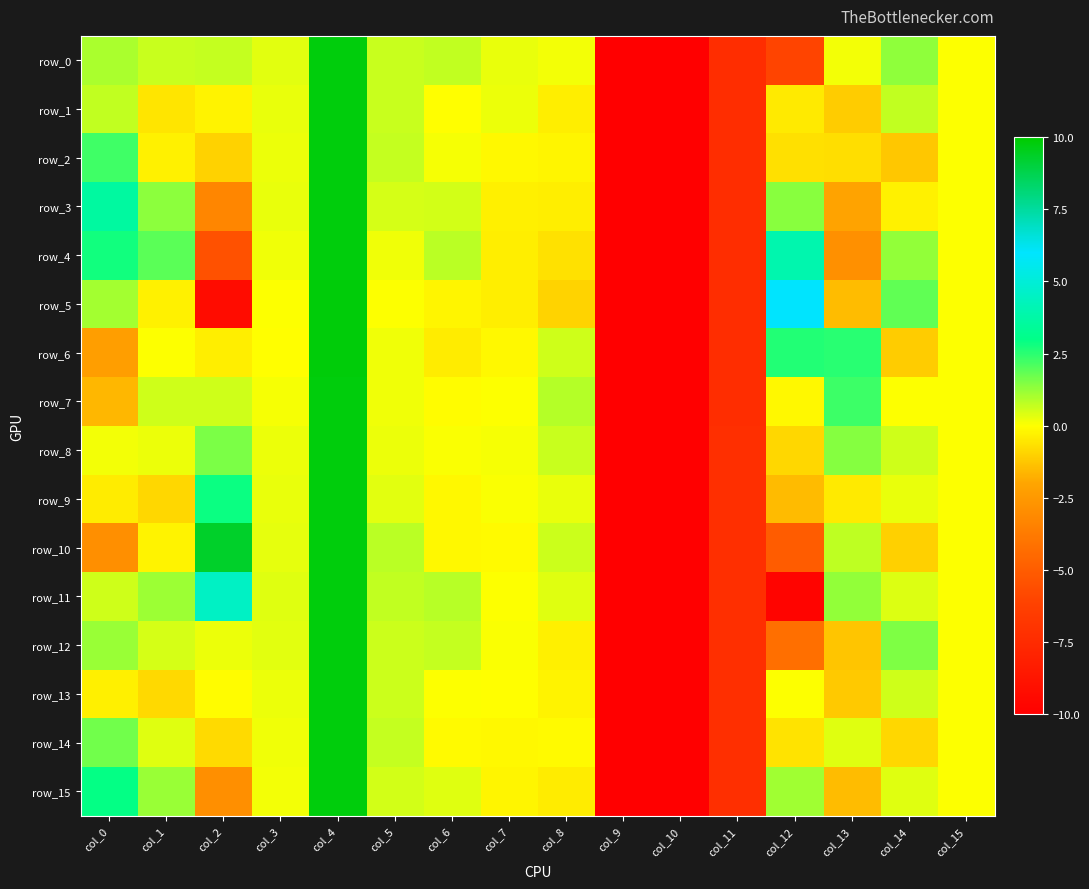

What is the spread (max minus min) of values at col_8?

1.8